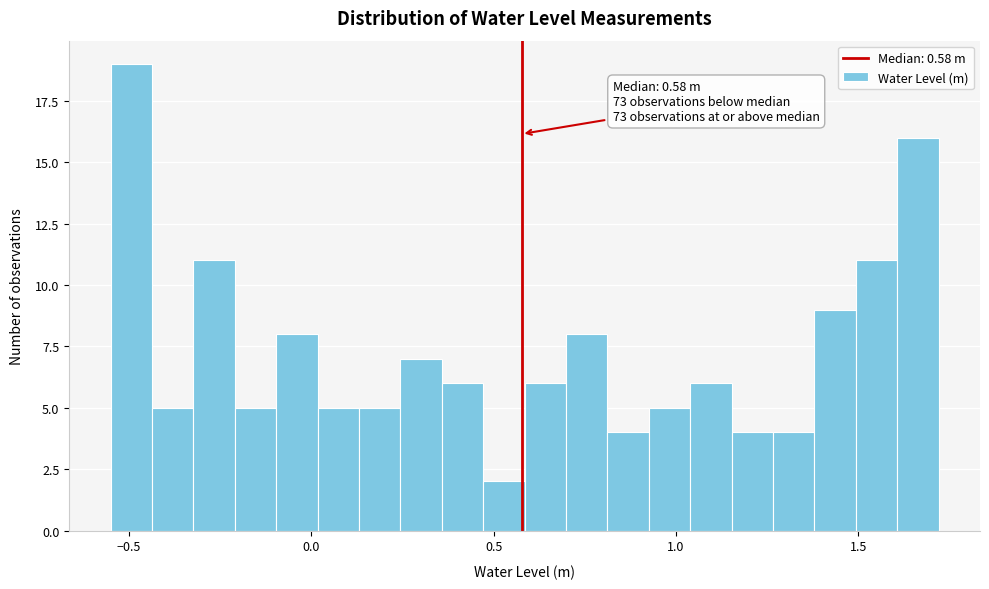

Read against the x-axis, roughly where is the centre of the tallest bar?

-0.50